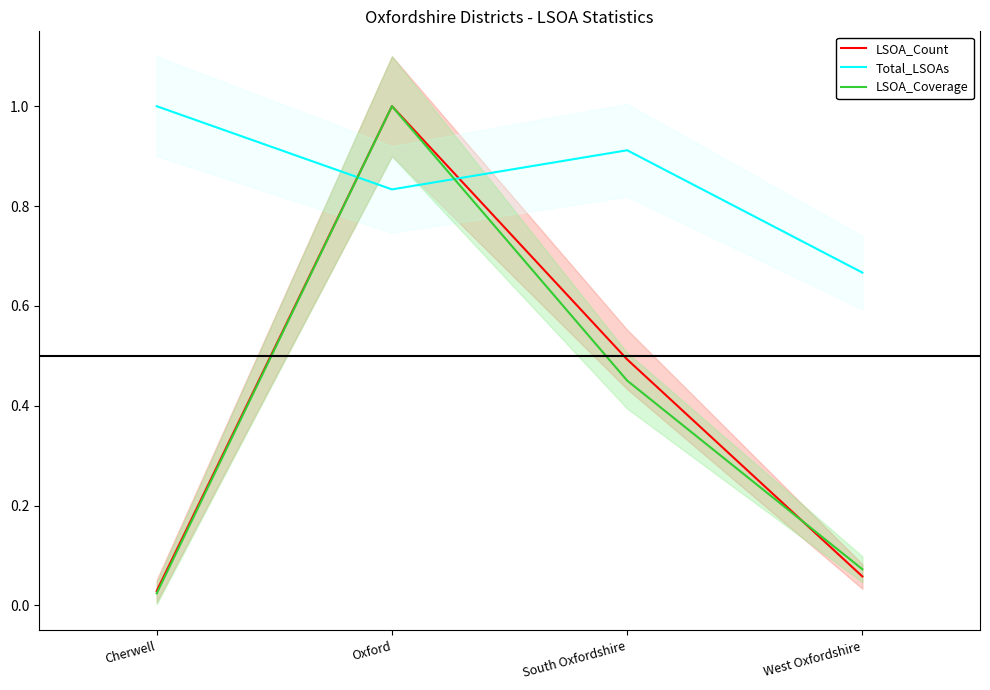

Rank the series at Cherwell from lowest to highest value.

LSOA_Coverage, LSOA_Count, Total_LSOAs